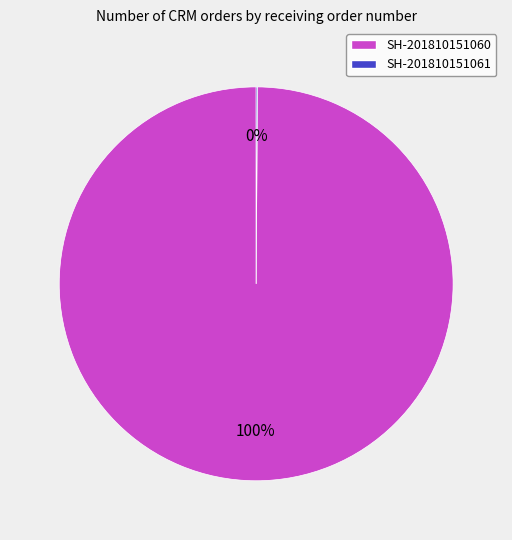

Is it true that SH-201810151060 is 91% of the pie?

False